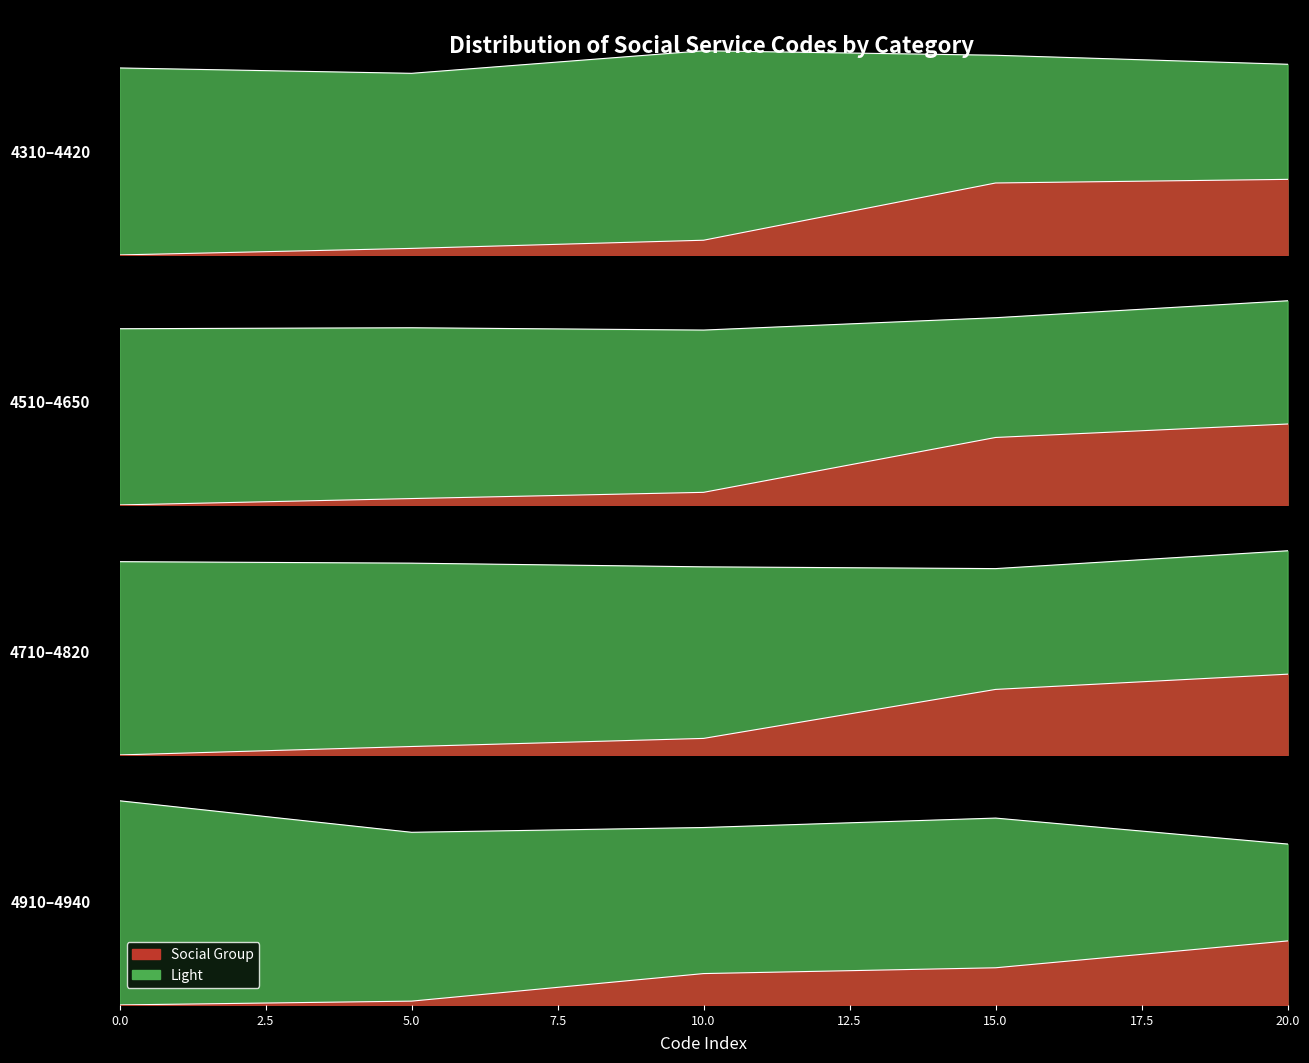

True or false: Level and Social Group cross at least once.

False